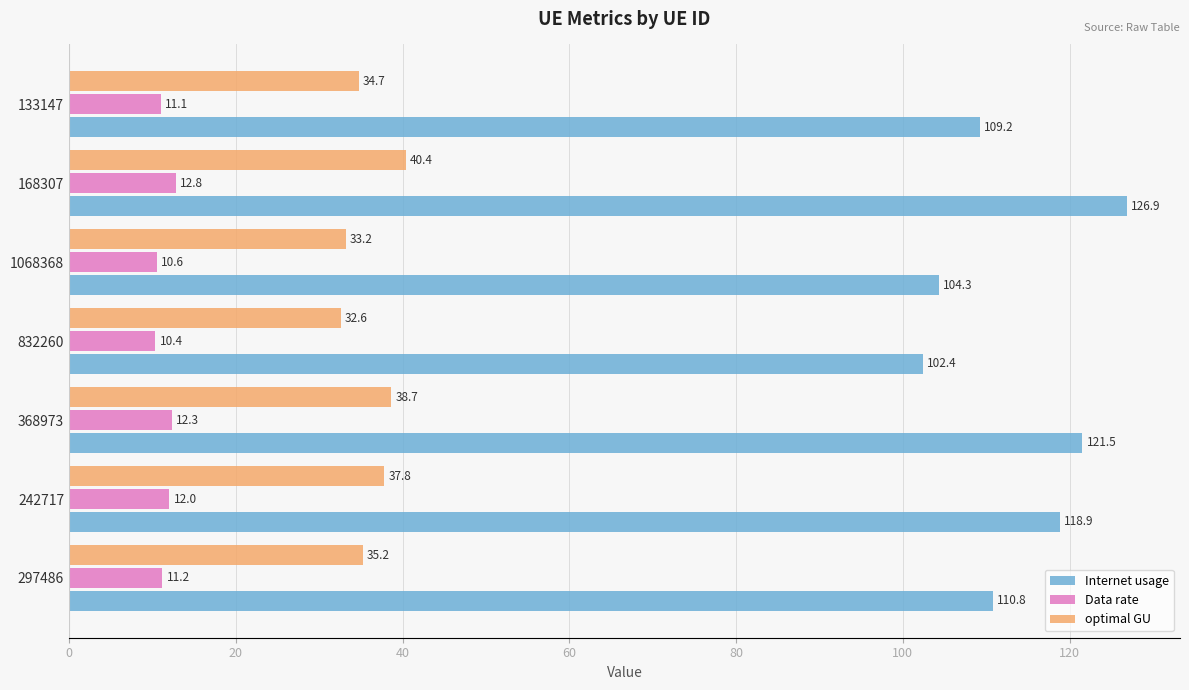

Which series has the widest spread of values?

Internet usage